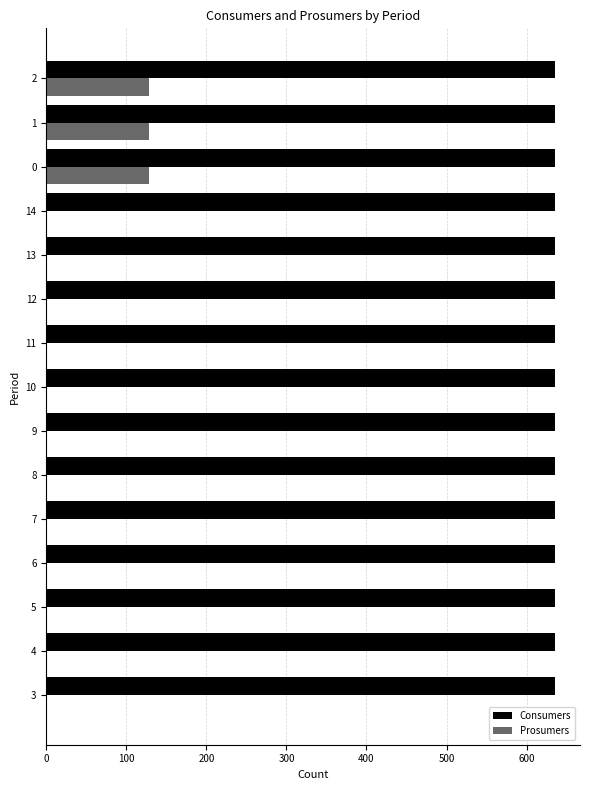

Is the value of Prosumers at 12 greater than the value of Consumers at 6?

No